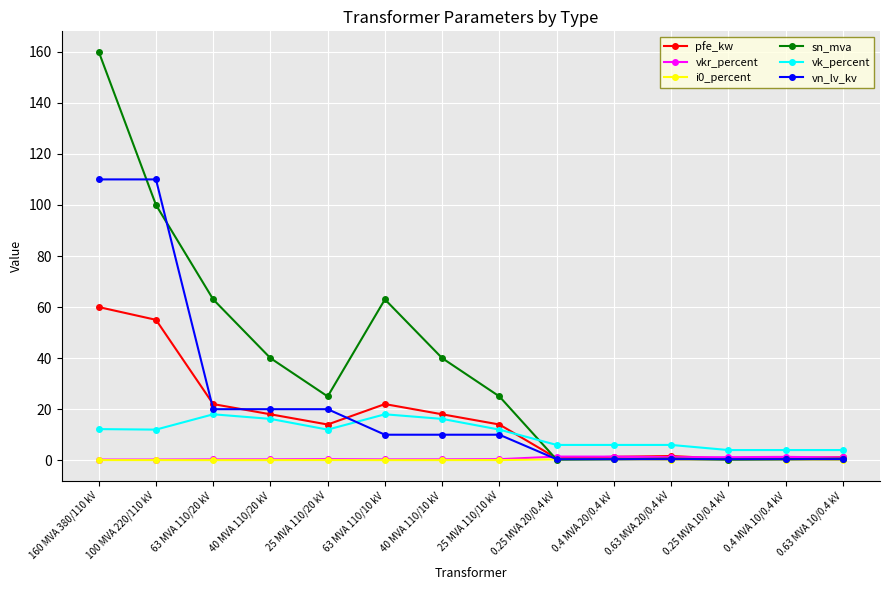

What is the value of the pfe_kw point at the 8th from the left?

14.0